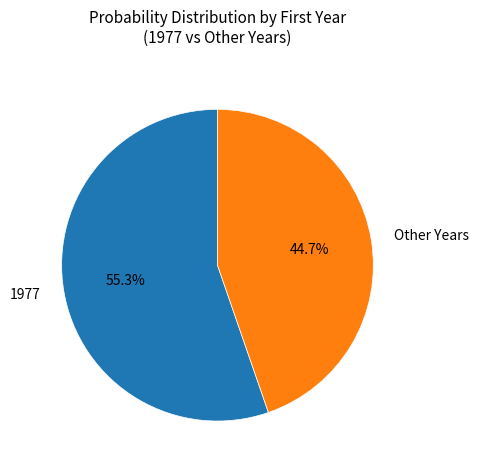

To the nearest percent, what is the difference between the largest and smallest slice percentages?

11%